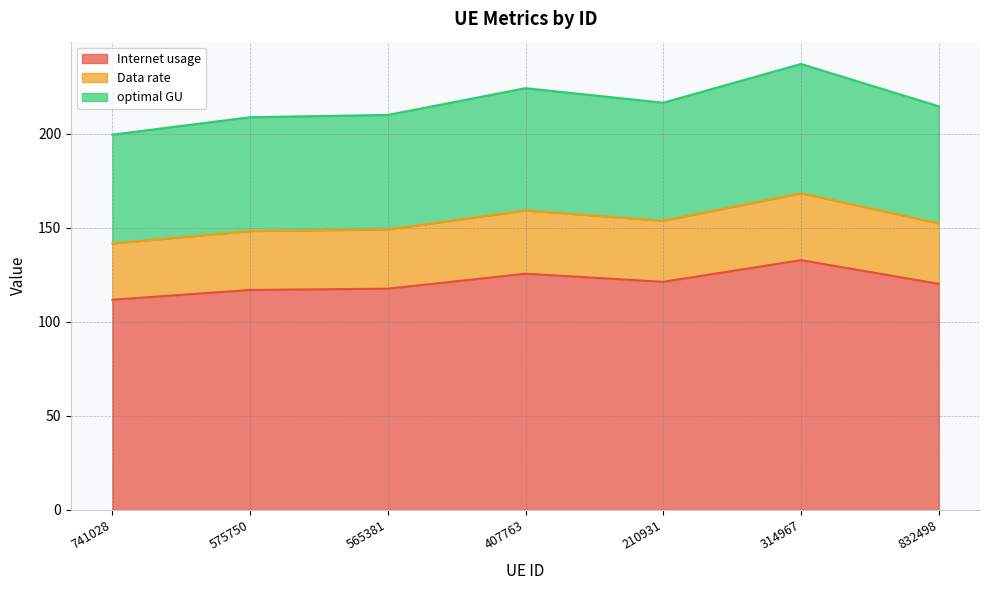

What is the difference between the second highest and minimum values in the Internet usage series?

13.8